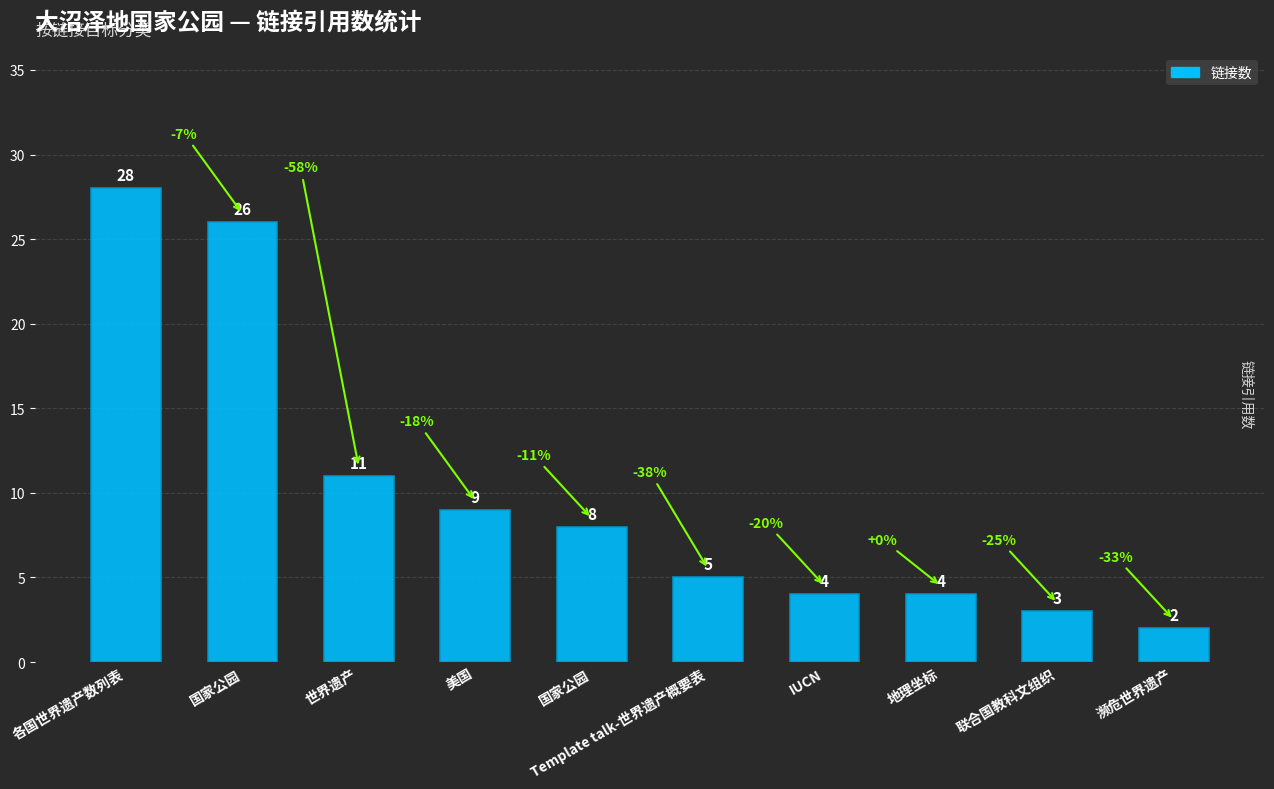

Reading left to right, transcribe all the data shown in this chart.

各国世界遗产数列表=28	国家公园=26	世界遗产=11	美国=9	国家公园=8	Template talk-世界遗产概要表=5	IUCN=4	地理坐标=4	联合国教科文组织=3	濒危世界遗产=2